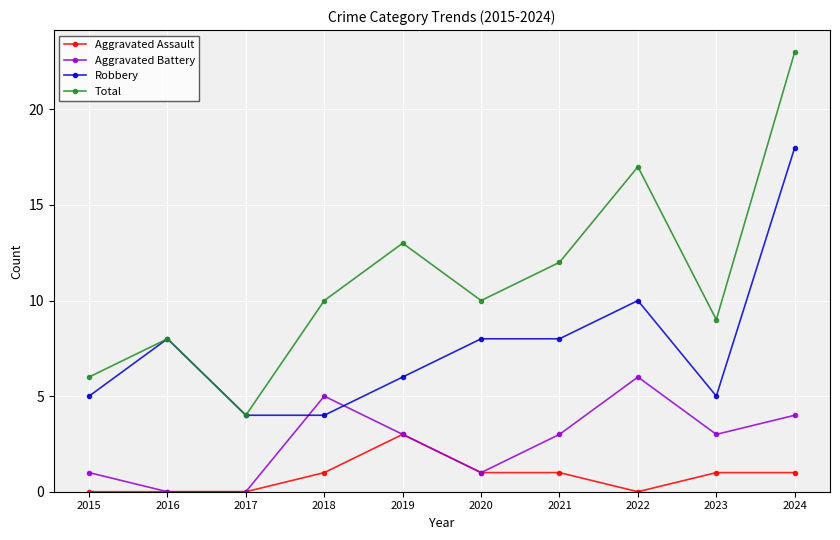

True or false: Aggravated Assault and Robbery intersect in this chart.

False